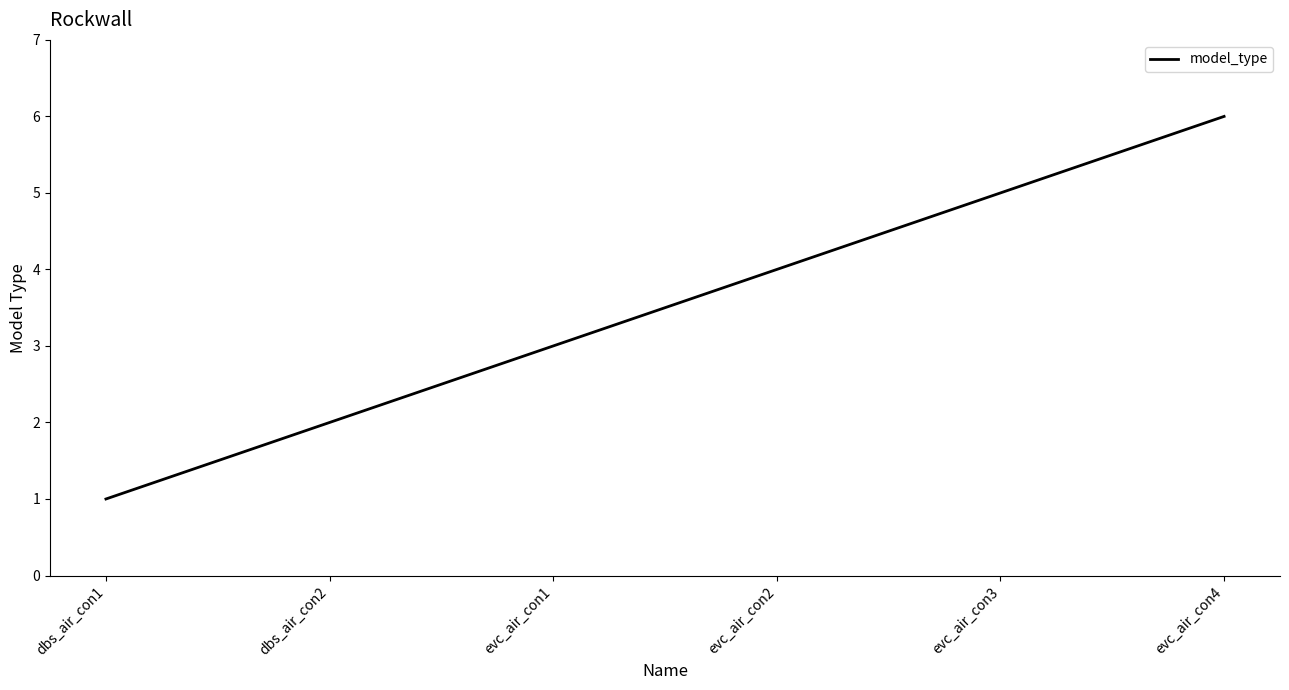

Rank the categories by value from highest to lowest.

evc_air_con4, evc_air_con3, evc_air_con2, evc_air_con1, dbs_air_con2, dbs_air_con1